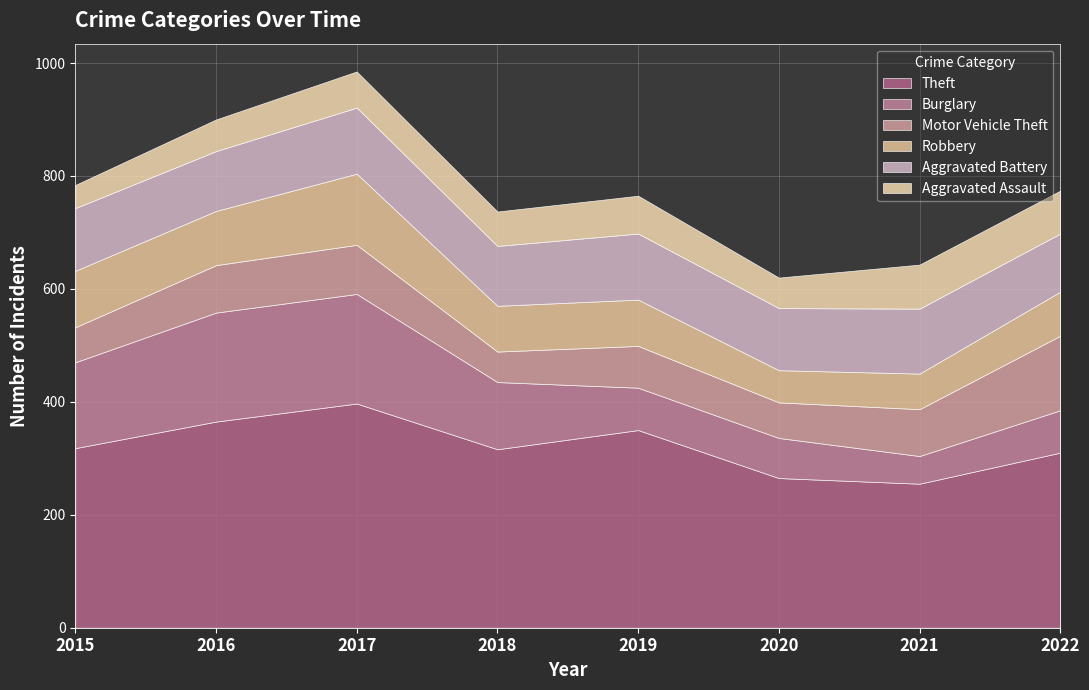

The value of Aggravated Battery at 2020 is 110. True or false?

True